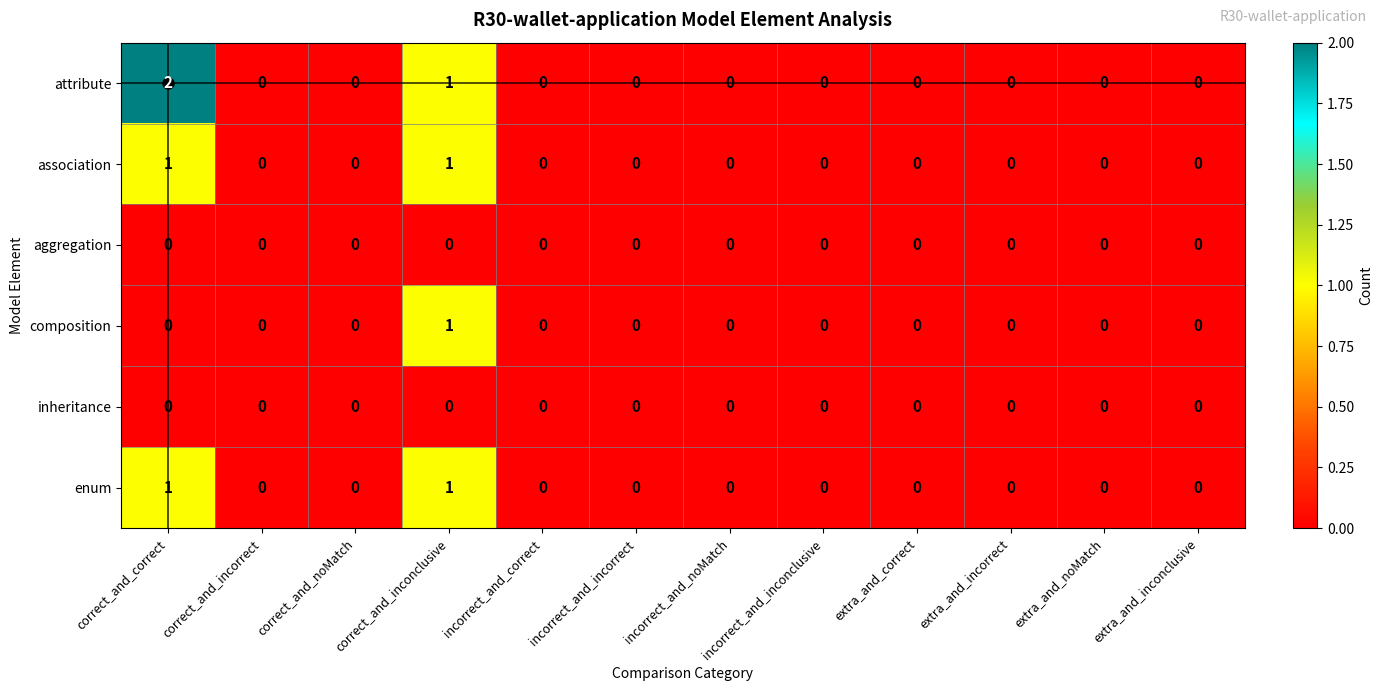

At which category does the chart reach its peak across all series?

correct_and_correct